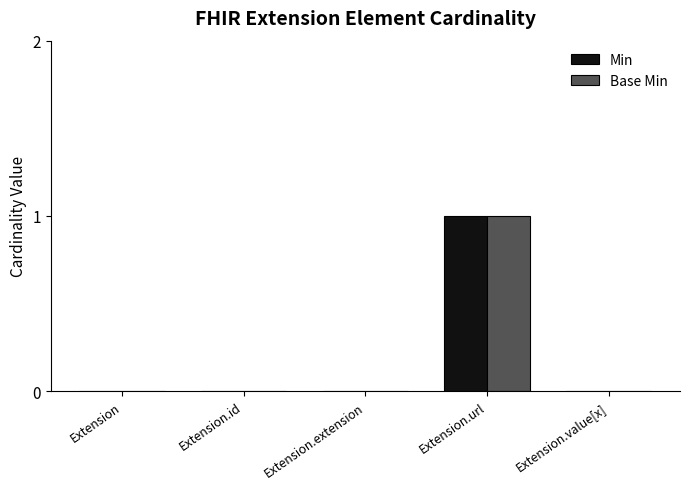

The Min series shows -1 at Extension.value[x]. True or false?

False